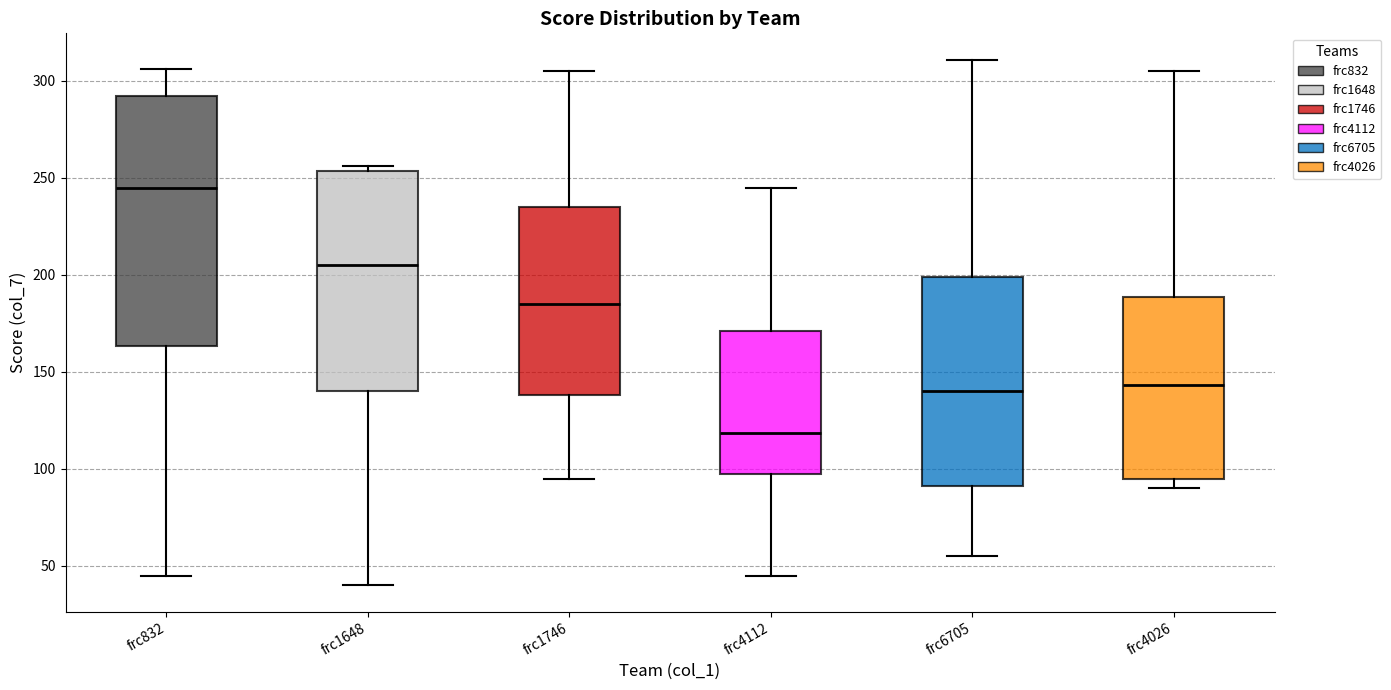

Where does the lower whisker of the box for frc832 end on the y-axis? The values are not printed on the chart, so give them approximately, as read against the axis.

45